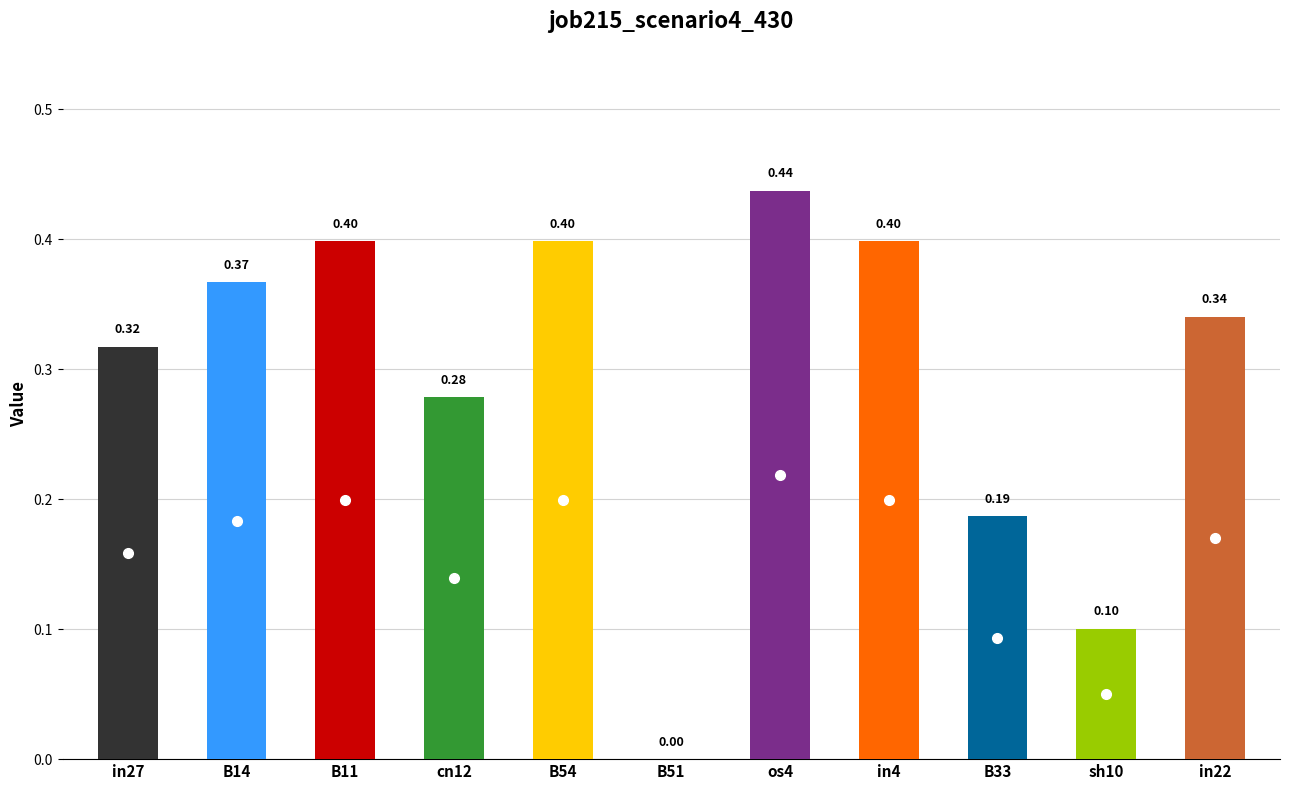

Are the bars horizontal?

No